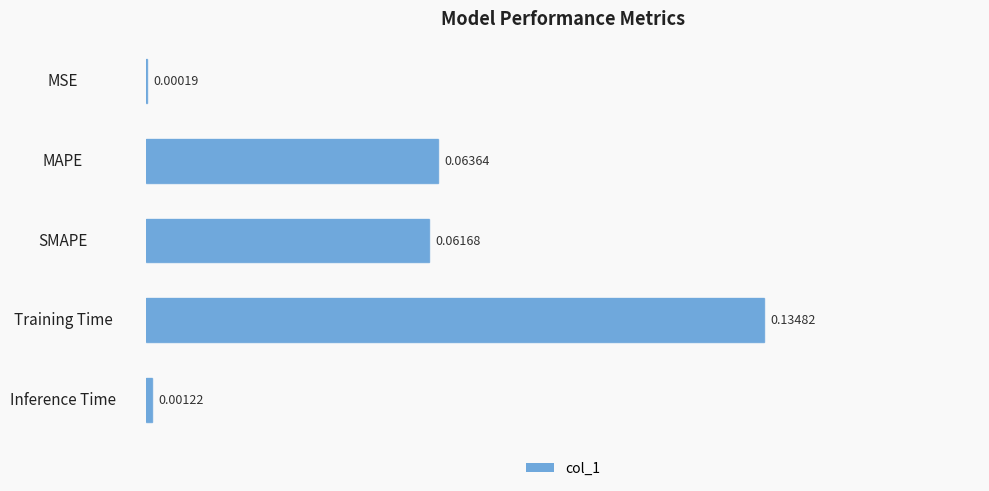

Where is the data nearest to the value 0?

MSE